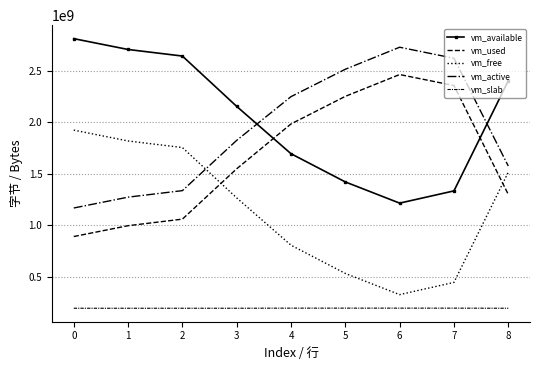

At which label does vm_active first exceed 1823084544?

4